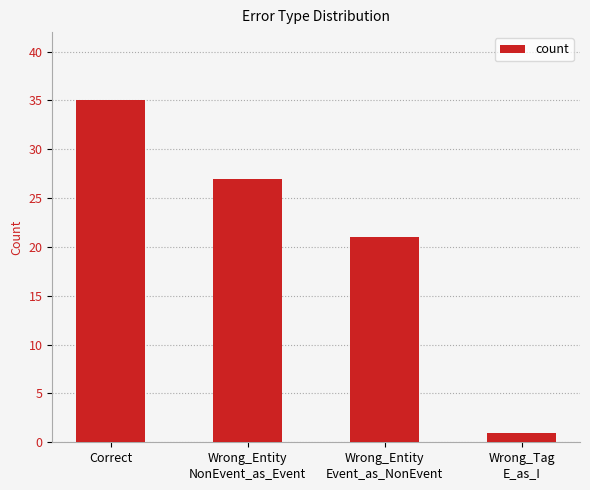

How many categories are shown in the chart?

4